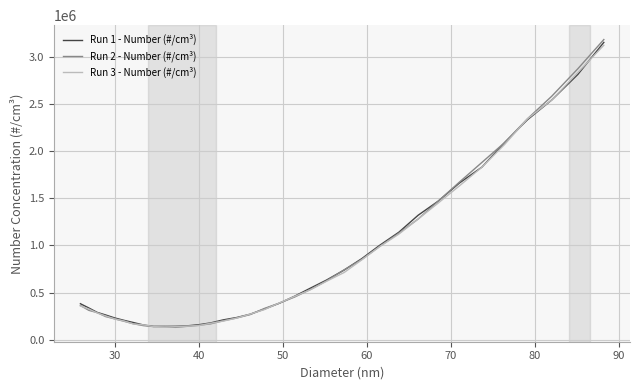

How many values in the Run 2 - Number (#/cm³) series are below 364000?

17